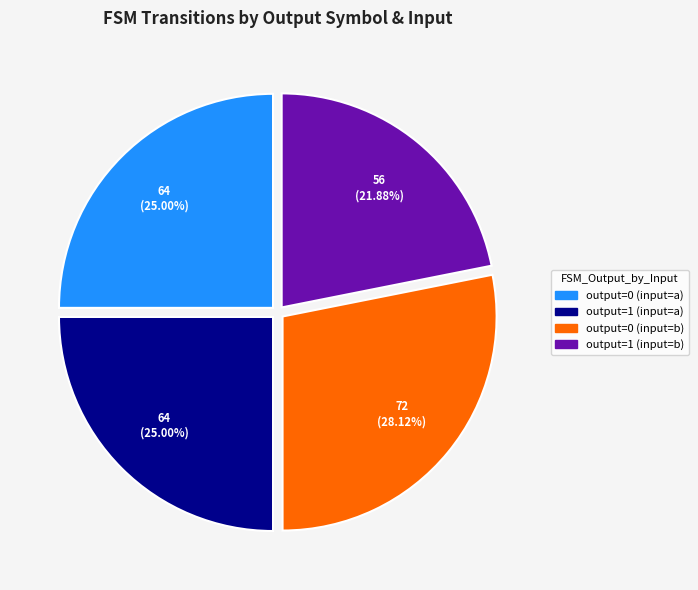

Which slice is the smallest?

output=1 (input=b)